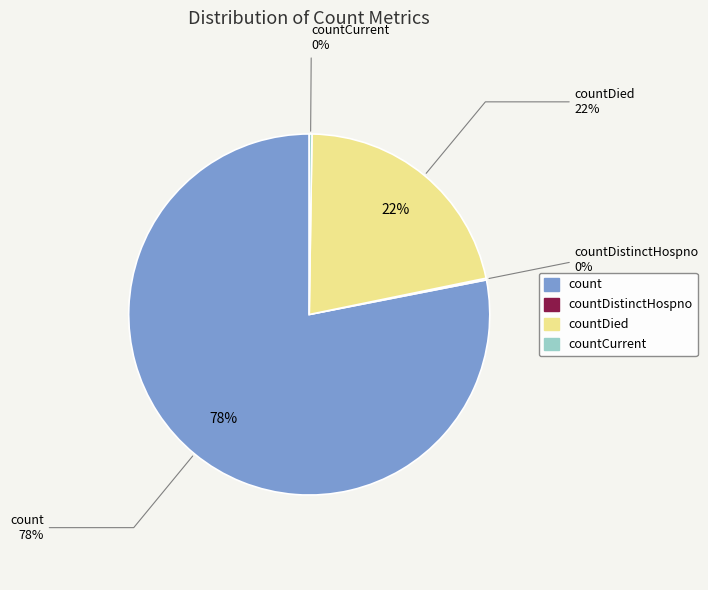

Count the number of slices in the pie.

4